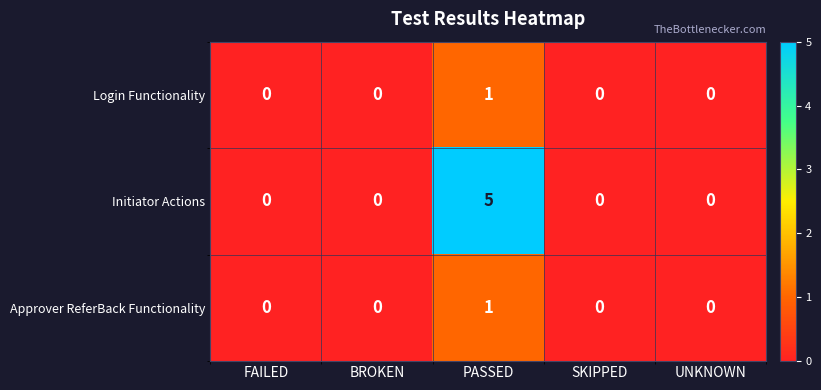

The Login Functionality series shows 0 at BROKEN. True or false?

True